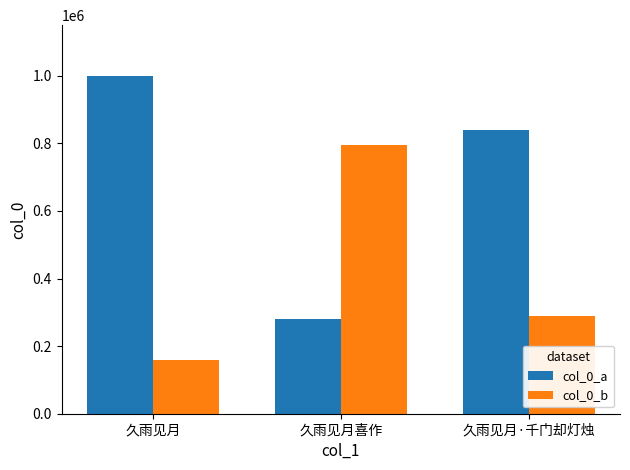

Reading left to right, what are all the values shown in this chart?

col_0_a: 久雨见月=999545	久雨见月喜作=279882	久雨见月·千门却灯烛=839556
col_0_b: 久雨见月=158315	久雨见月喜作=793903	久雨见月·千门却灯烛=288072